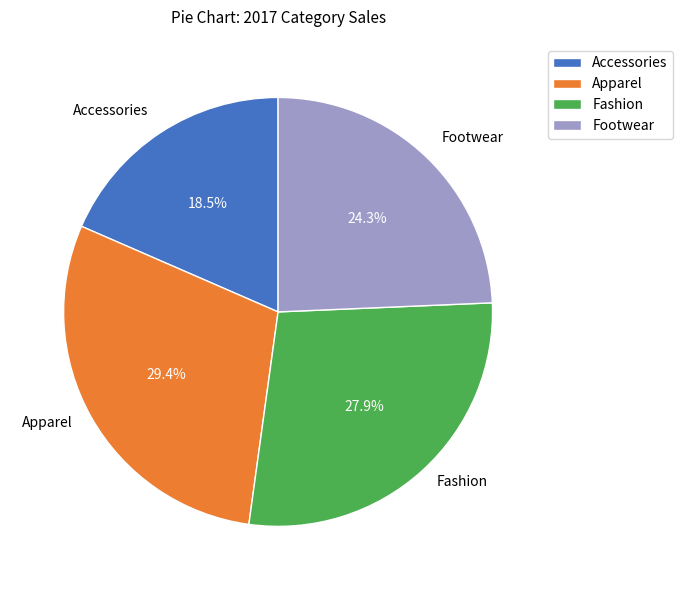

Does Footwear account for over 50% of the chart?

No